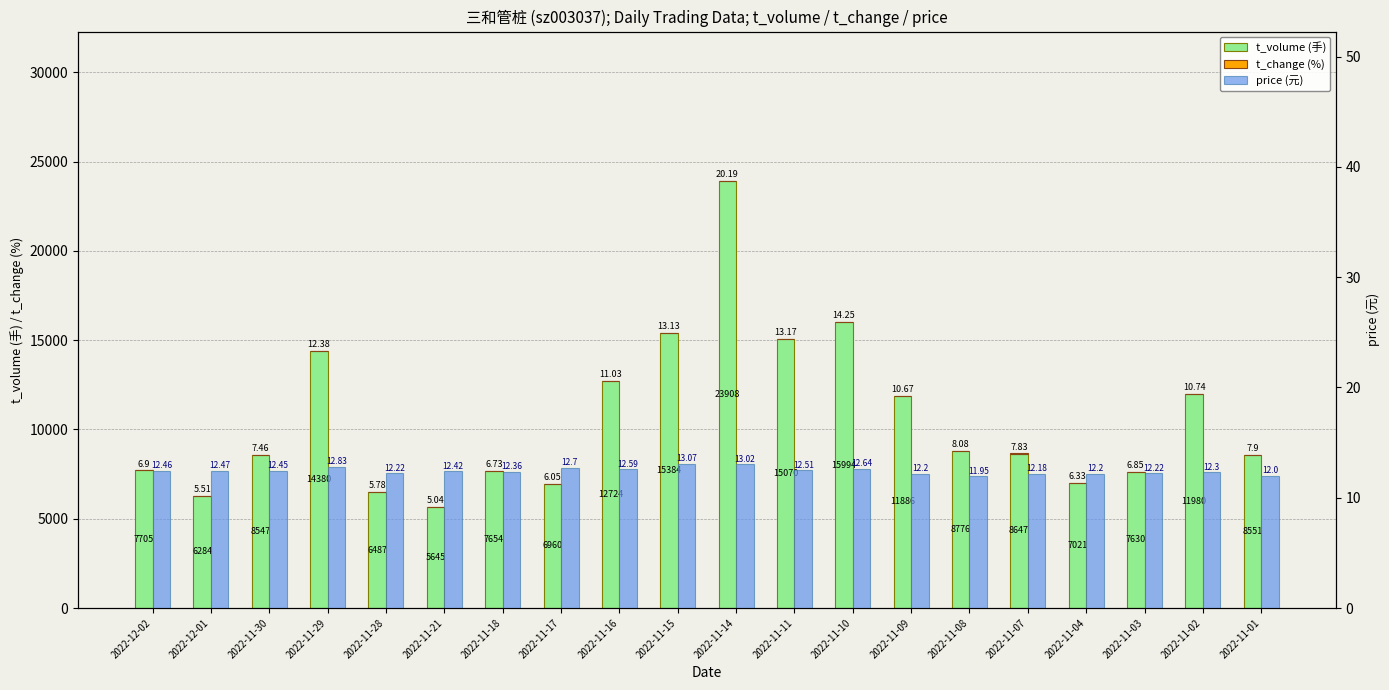

At which category is the sum across all series the highest?

2022-11-14